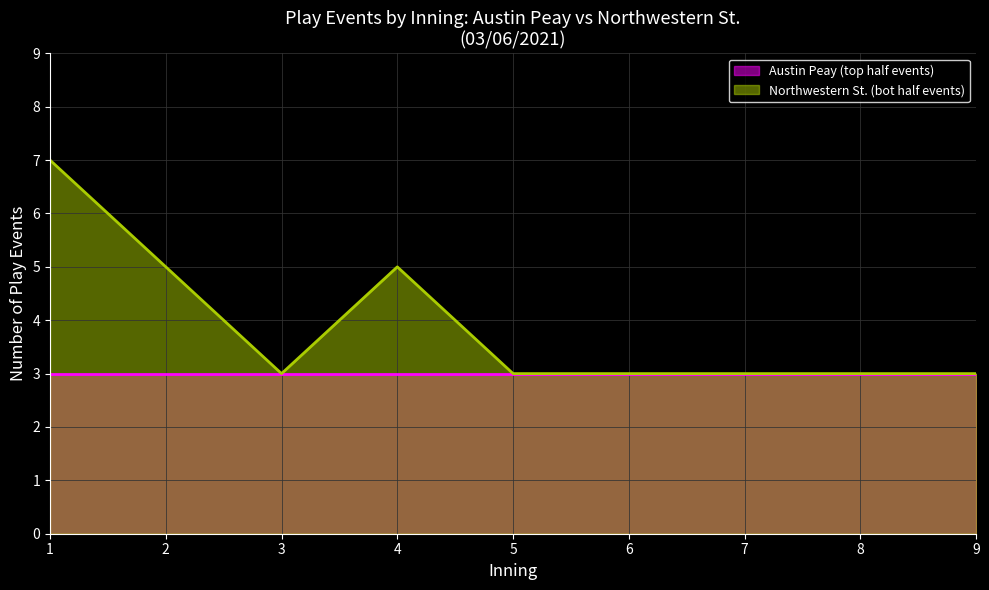

Rank the categories by value from lowest to highest.

3, 5, 6, 7, 8, 9, 2, 4, 1